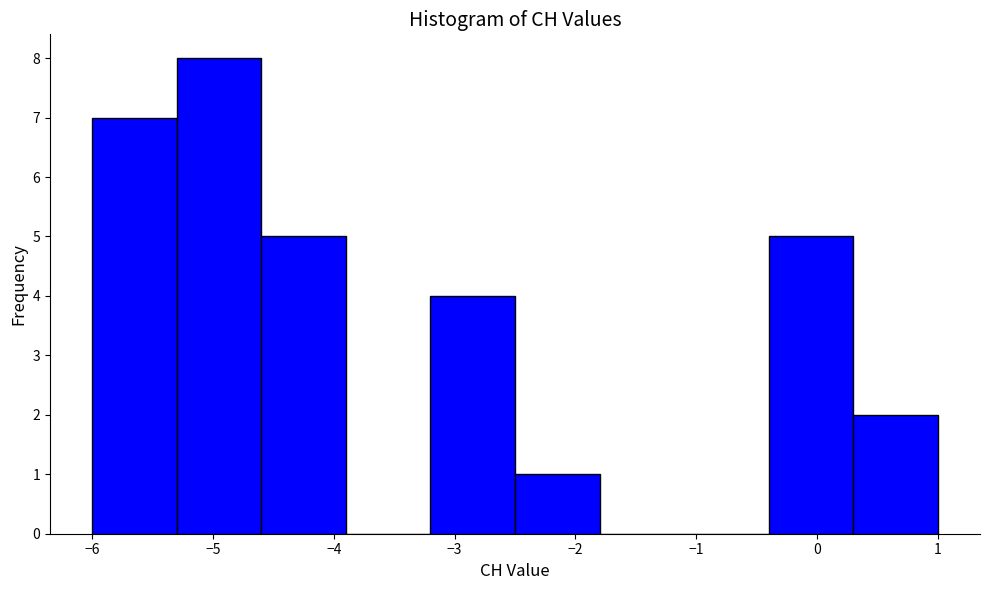

Reading left to right, list every bar in this chart as the range it spans on the x-axis followed by its height. The values are not printed on the chart, so give them approximately, as read against the axis.

-6.0 to -5.3: 7
-5.3 to -4.6: 8
-4.6 to -3.9: 5
-3.9 to -3.2: 0
-3.2 to -2.5: 4
-2.5 to -1.8: 1
-1.8 to -1.1: 0
-1.1 to -0.4: 0
-0.4 to 0.3: 5
0.3 to 1.0: 2